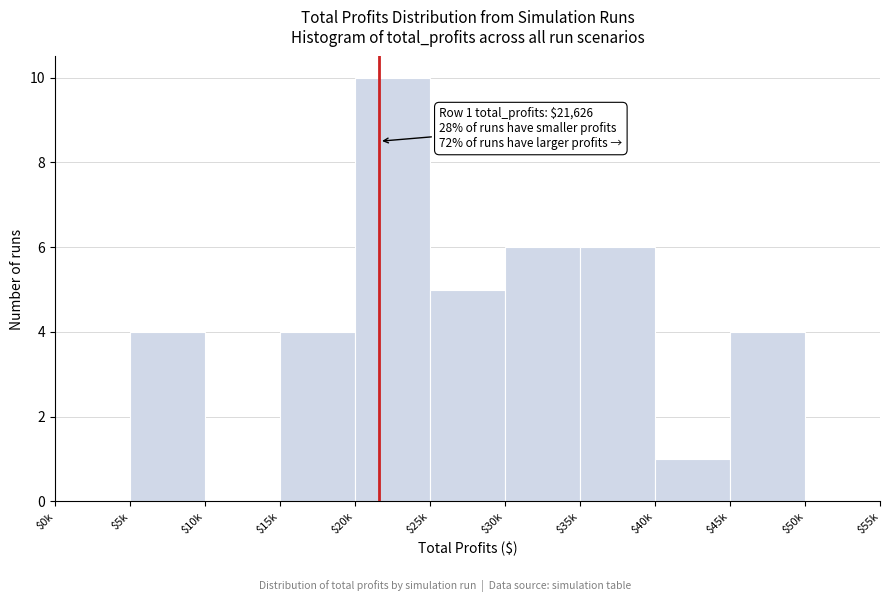

What is the maximum value shown in the chart?

10